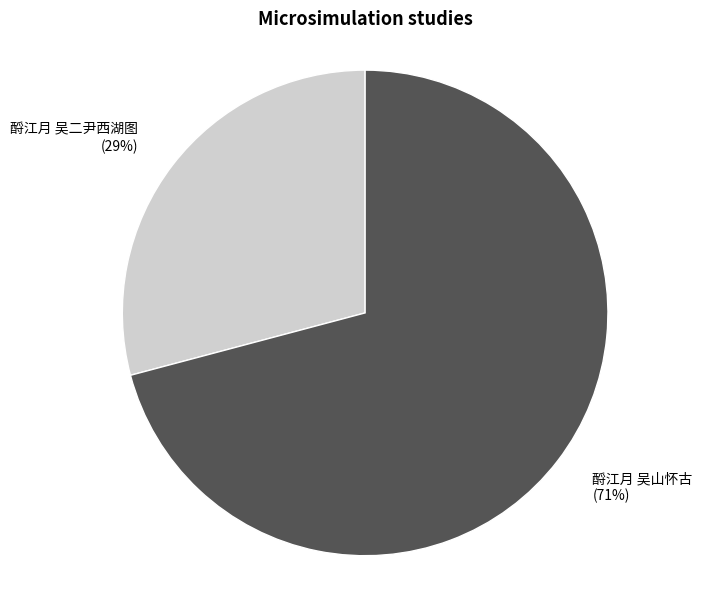

To the nearest percent, what percentage of the pie is 酹江月 吴二尹西湖图?

29%